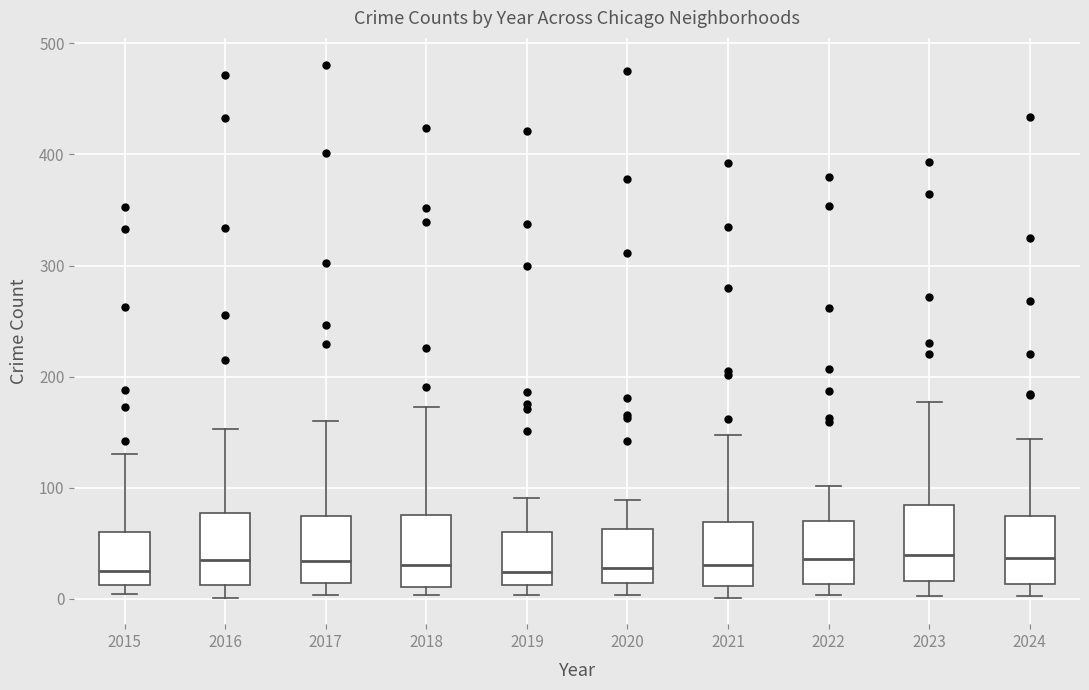

Reading left to right, transcribe this box plot: for each box, give where its median line is, the range the box spans, and where its two whiskers end, as read against the y-axis. The values are not printed on the chart, so give them approximately, as read against the axis.

2015: median 20, box 10 to 60, whiskers 0 to 130
2016: median 30, box 10 to 80, whiskers 0 to 150
2017: median 30, box 10 to 70, whiskers 0 to 160
2018: median 30, box 10 to 80, whiskers 0 to 170
2019: median 20, box 10 to 60, whiskers 0 to 90
2020: median 30, box 10 to 60, whiskers 0 to 90
2021: median 30, box 10 to 70, whiskers 0 to 150
2022: median 40, box 10 to 70, whiskers 0 to 100
2023: median 40, box 20 to 80, whiskers 0 to 180
2024: median 40, box 10 to 70, whiskers 0 to 140